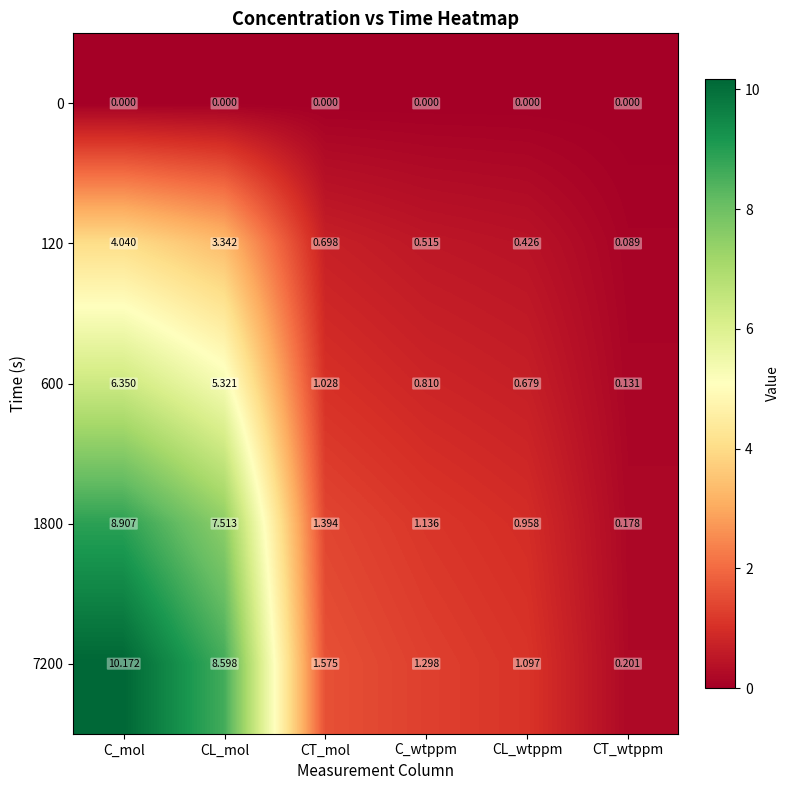

Rank the categories by 600 value from lowest to highest.

CT_wtppm, CL_wtppm, C_wtppm, CT_mol, CL_mol, C_mol